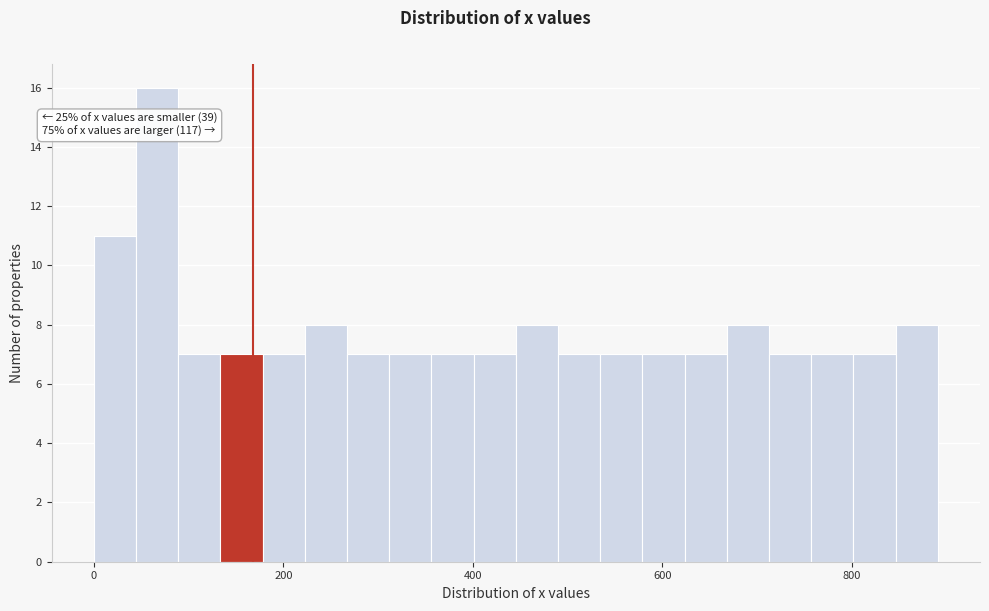

Read against the x-axis, roughly where is the centre of the tallest bar?

60